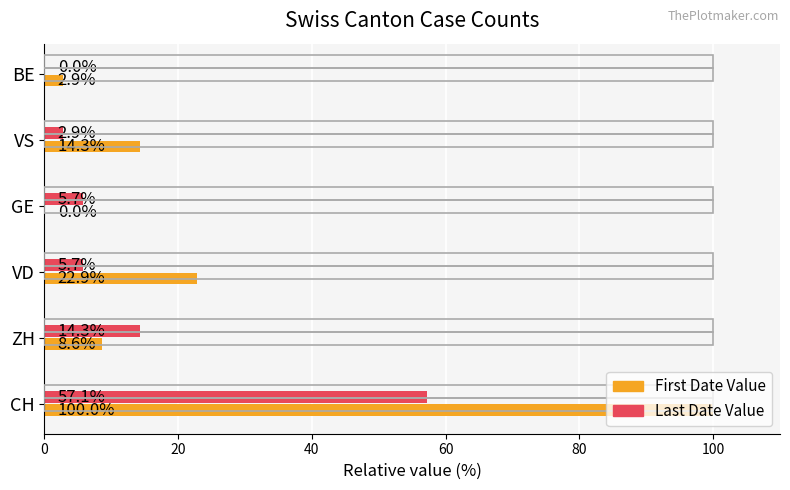

Which series has the largest range (max minus min)?

First Date Value